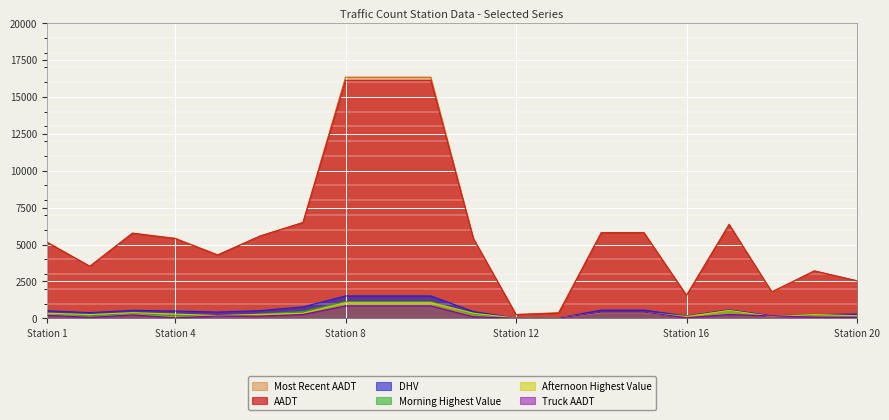

Which series has the largest range (max minus min)?

Most Recent AADT